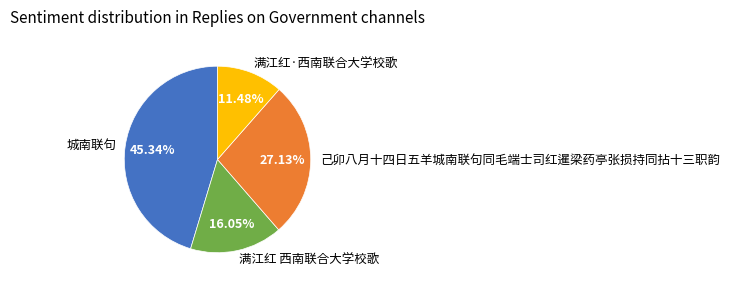

Do 己卯八月十四日五羊城南联句同毛端士司红暹梁药亭张损持同拈十三职韵 and 城南联句 together represent more than half of the pie?

Yes